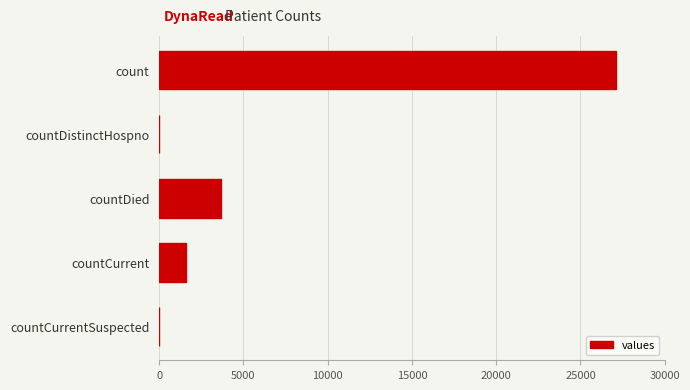

How many categories are shown in the chart?

5